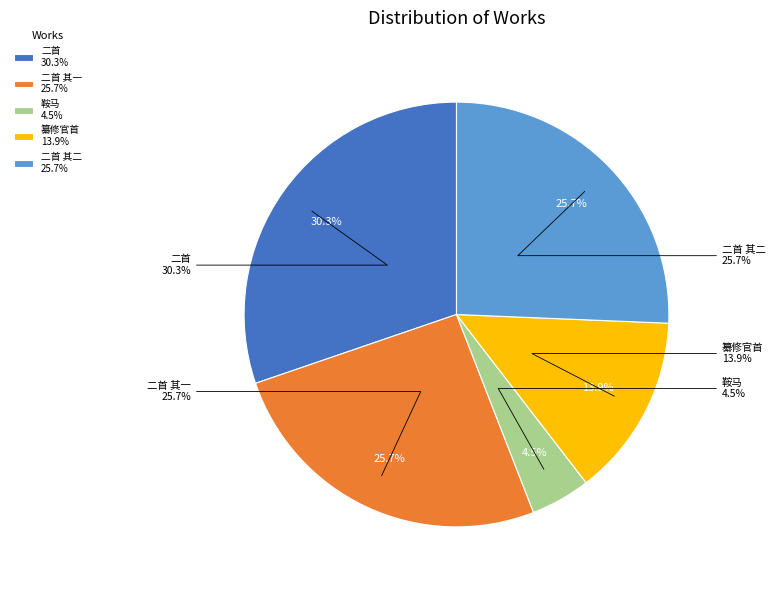

What percentage is the 十月廿五日有诏以予班六卿赐对衣金带鞍马二首 其二 slice, to the nearest percent?

26%